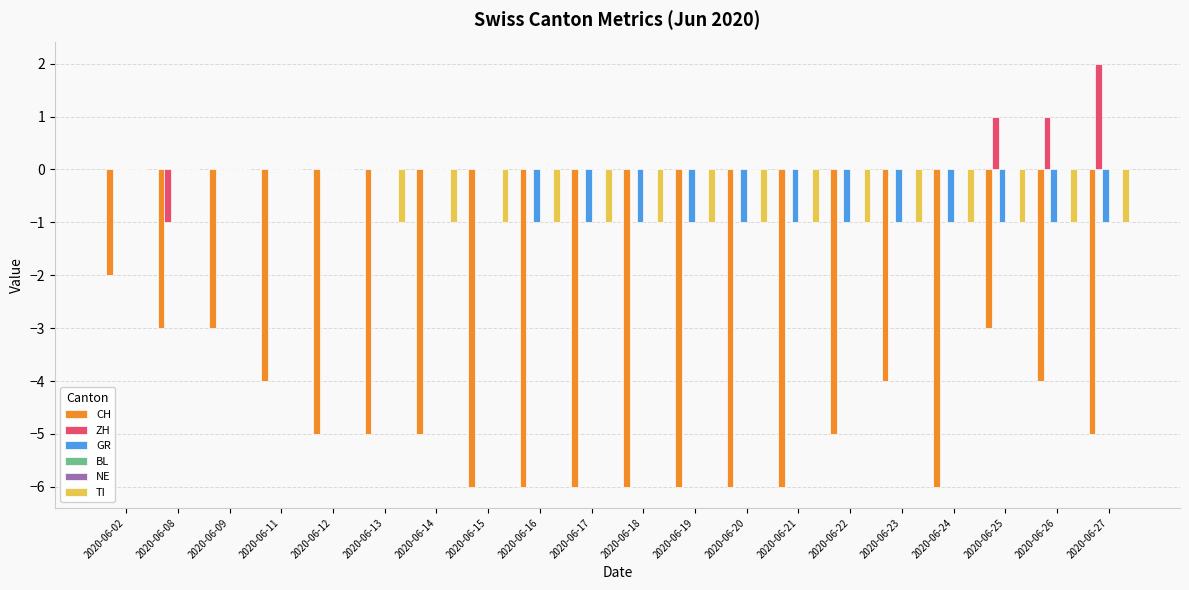

The value of CH at 2020-06-15 is -8. True or false?

False